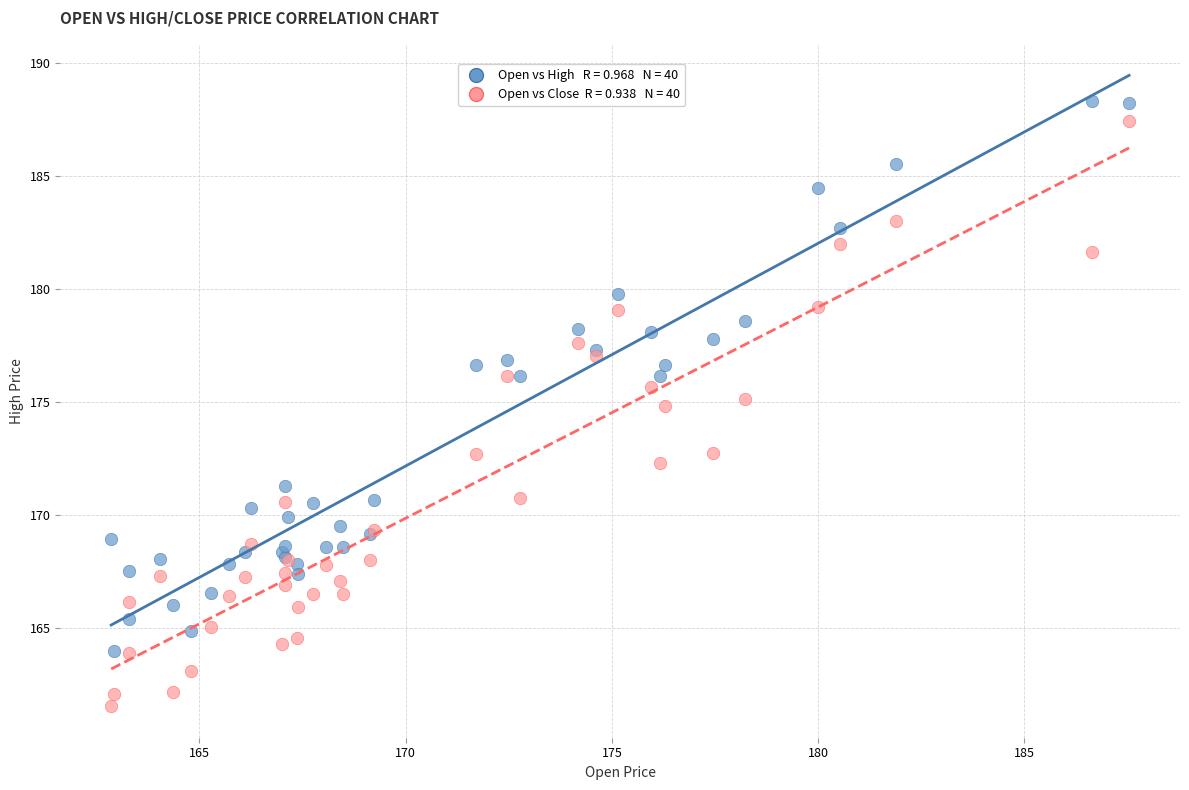

Across all series, what Y value is closest to 174?

174.8